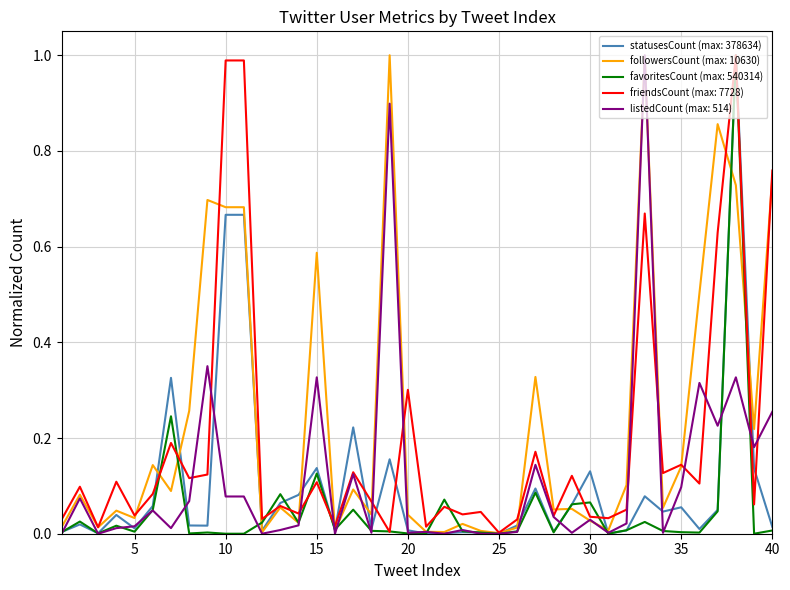

How many lines are shown in the chart?

5